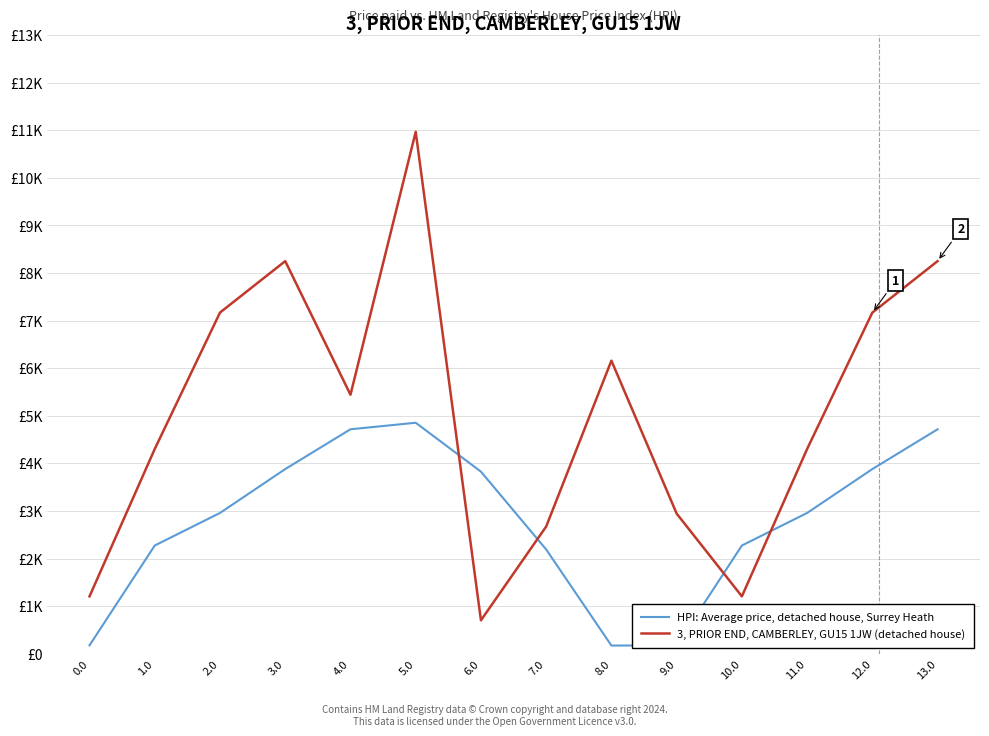

Is the value of HPI: Average price, detached house, Surrey Heath at 0.0 greater than the value of 3, PRIOR END, CAMBERLEY, GU15 1JW (detached house) at 1.0?

No